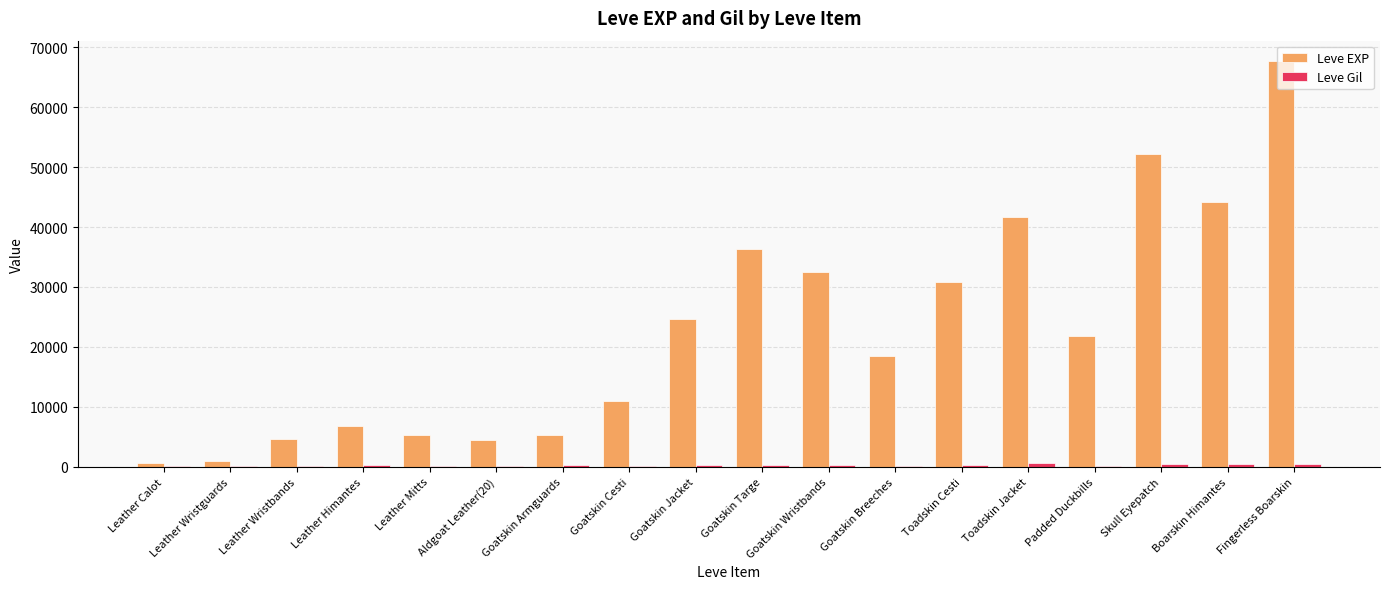

What is the highest value of the Leve EXP series?

67730